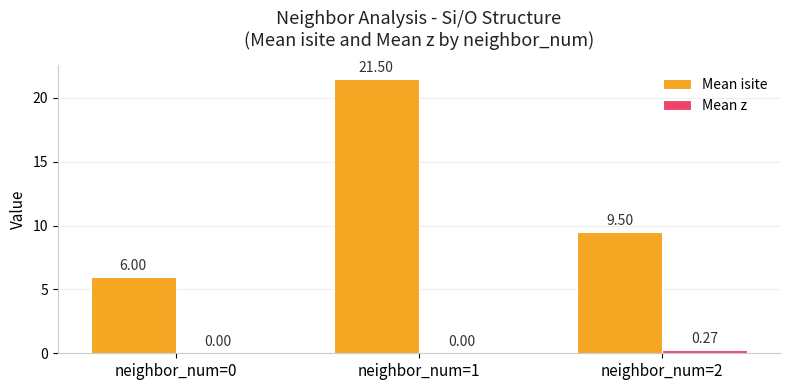

What is the total value across all series at neighbor_num=1?

21.5